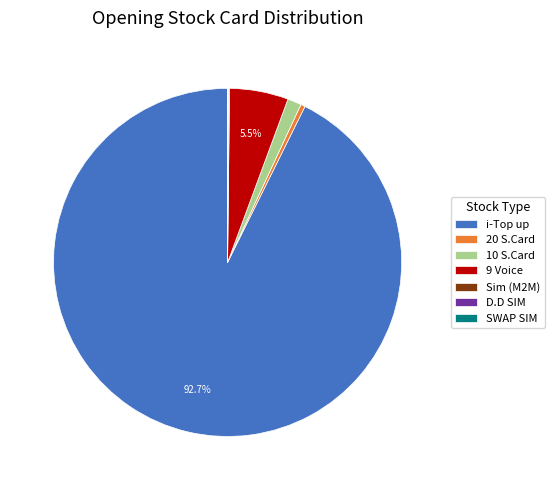

Which slice is the largest?

i-Top up